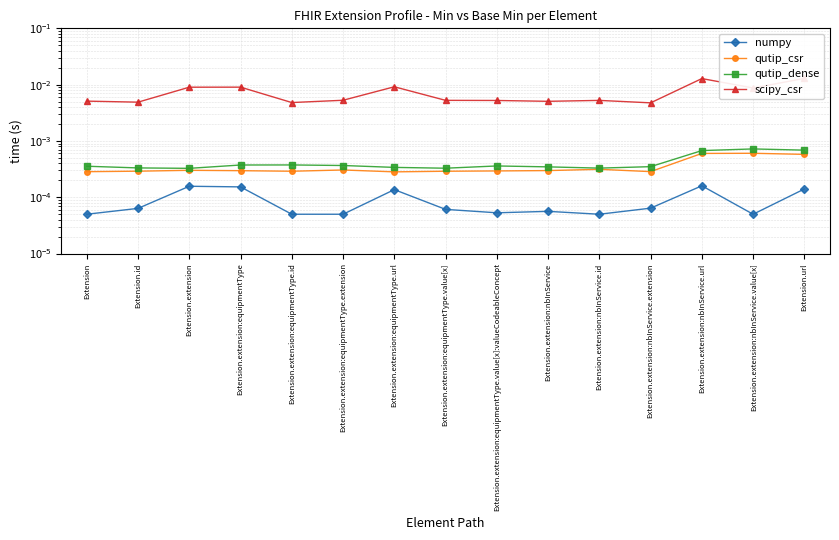

Which series has the largest total across all categories?

scipy_csr